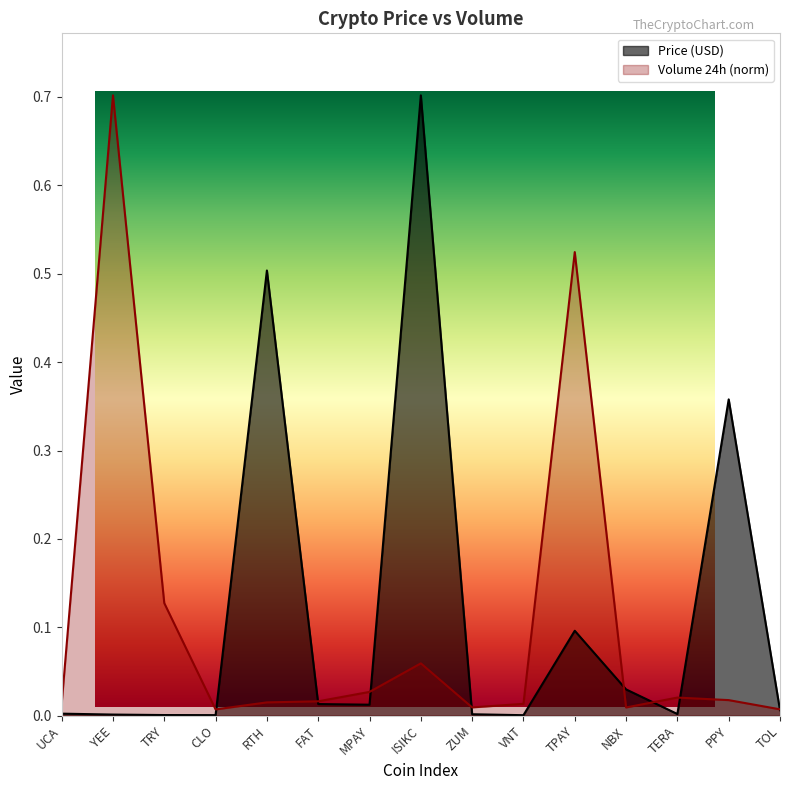

At how many categories does at least one series exceed 0?

15